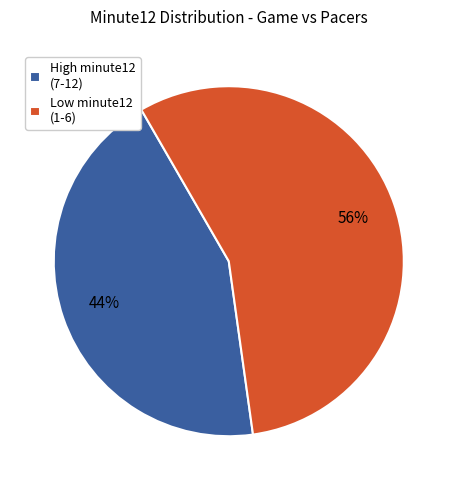

How many slices are in this pie chart?

2